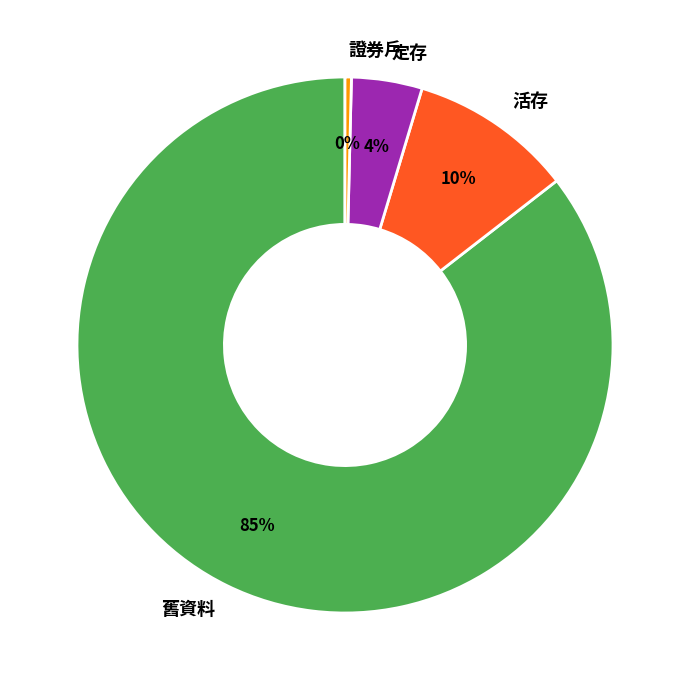

Between 活存 and 定存, which is larger?

活存